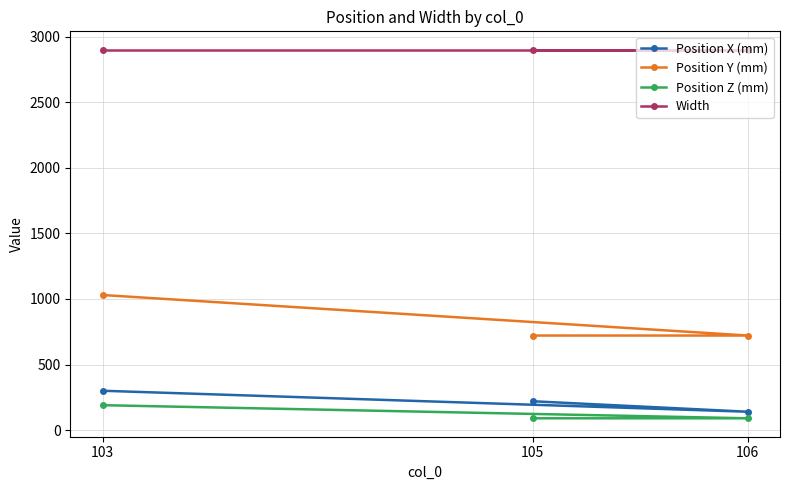

What is the value of the Position X (mm) point at the 3rd from the left?

140